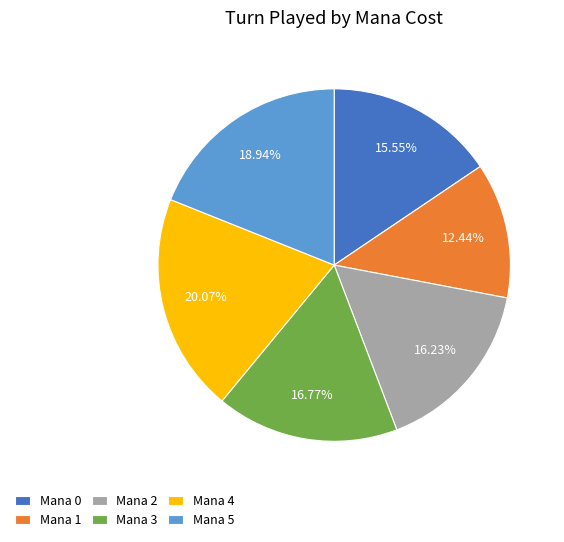

Count the number of slices in the pie.

6